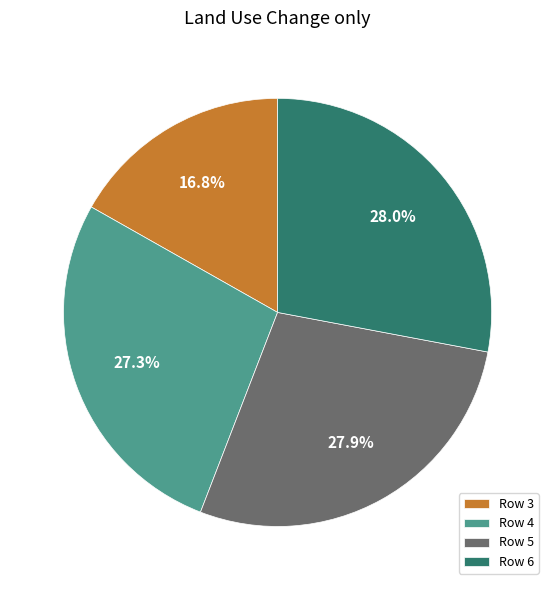

Between Row 4 and Row 5, which is larger?

Row 5